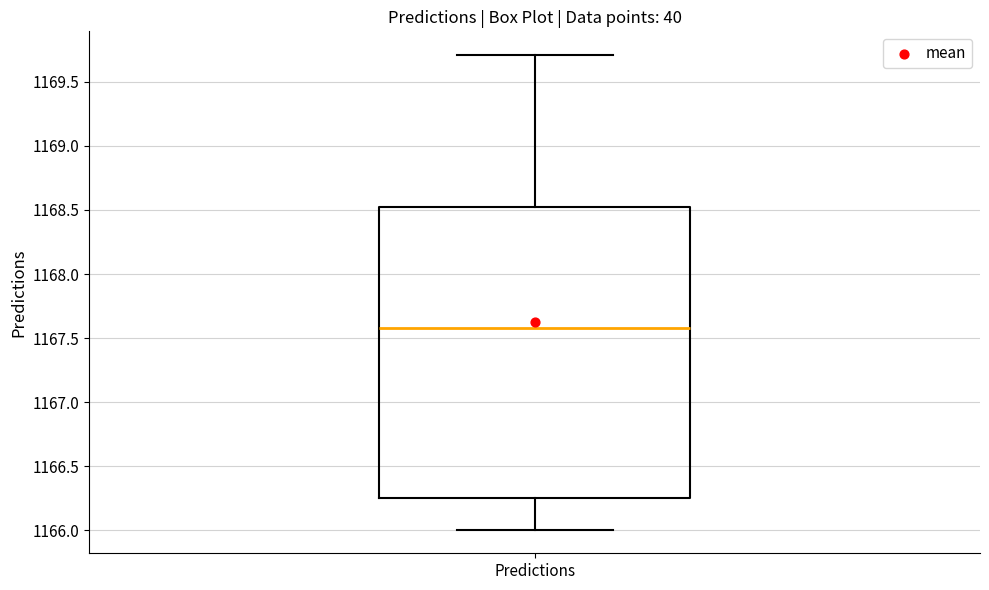

Transcribe this box plot: give where the median line is, the range the box spans, and where the two whiskers end, as read against the y-axis. The values are not printed on the chart, so give them approximately, as read against the axis.

median 1167.60, box 1166.25 to 1168.50, whiskers 1166.00 to 1169.70